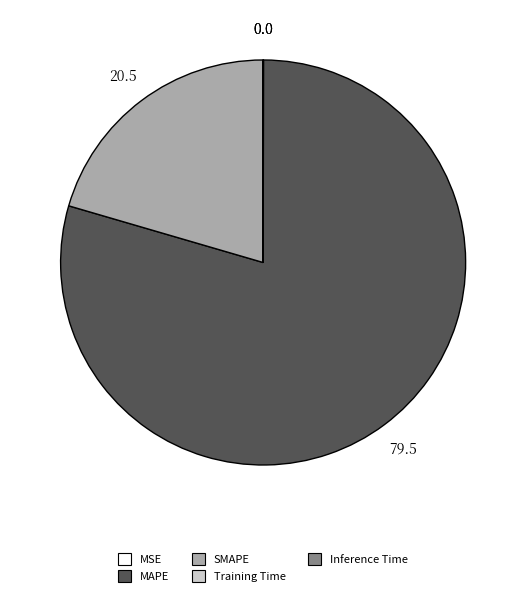

Which slice is the largest?

MAPE